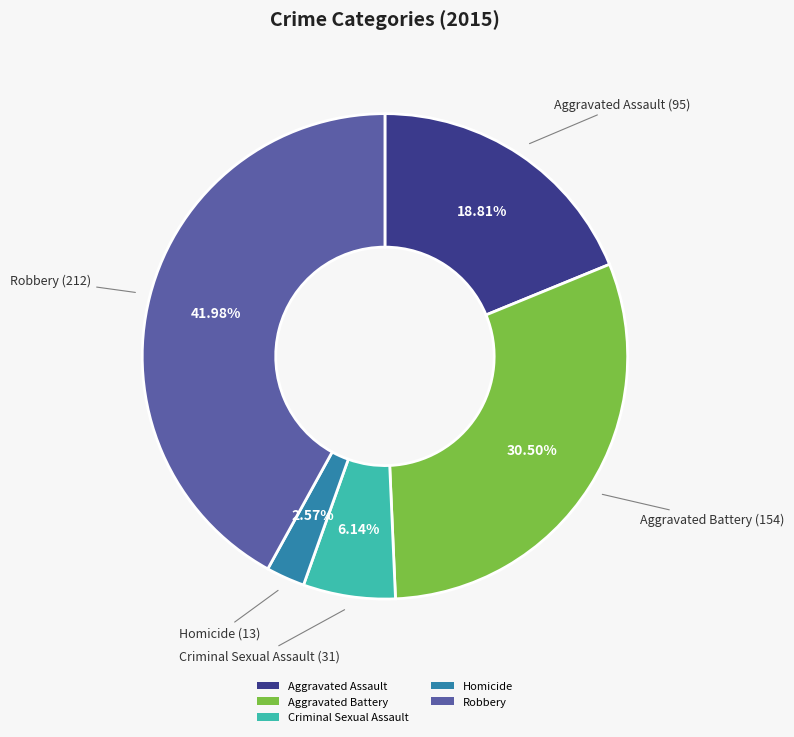

Which slice is the smallest?

Homicide